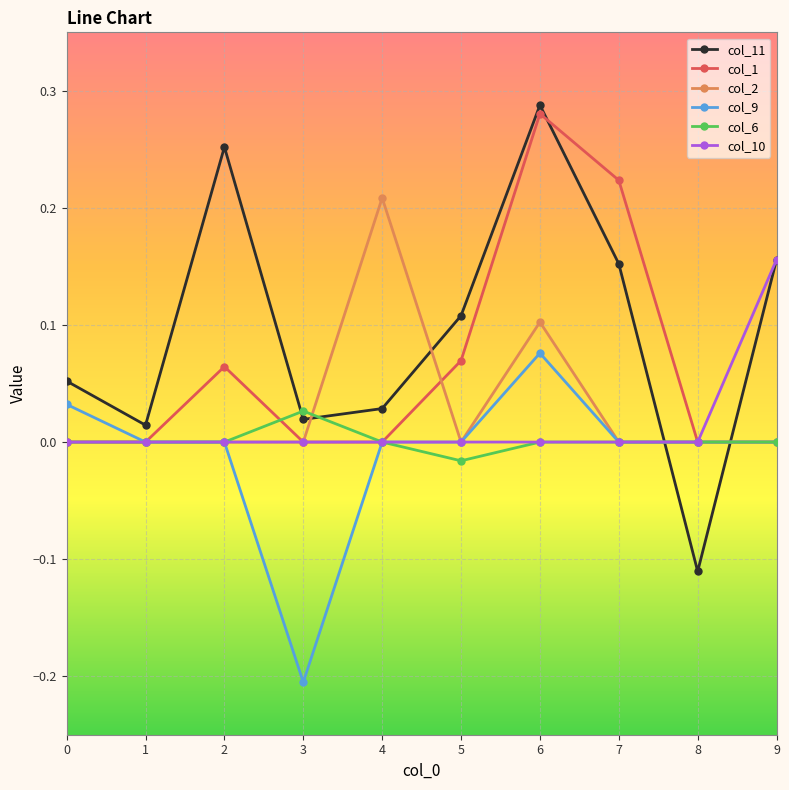

True or false: col_1 and col_2 intersect in this chart.

True